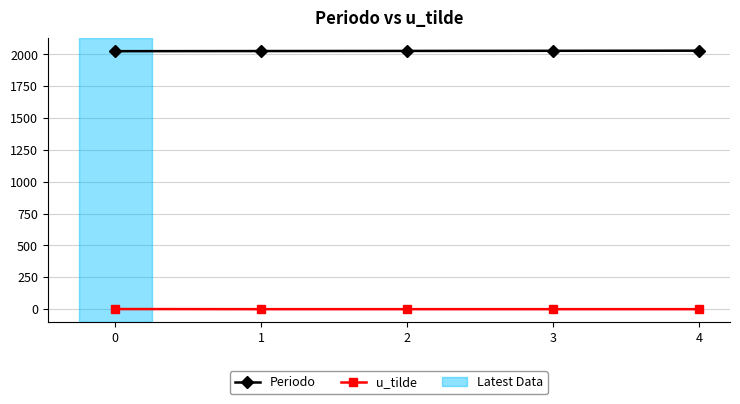

True or false: u_tilde and Periodo intersect in this chart.

False